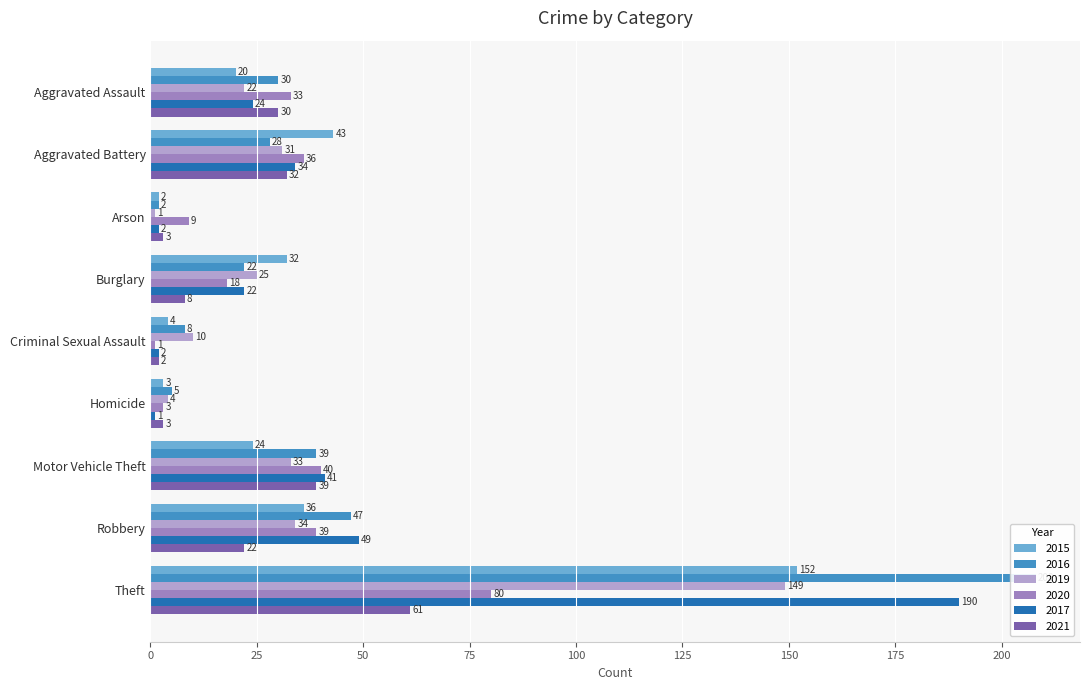

What is the label of the 1st bar from the left?

Aggravated Assault